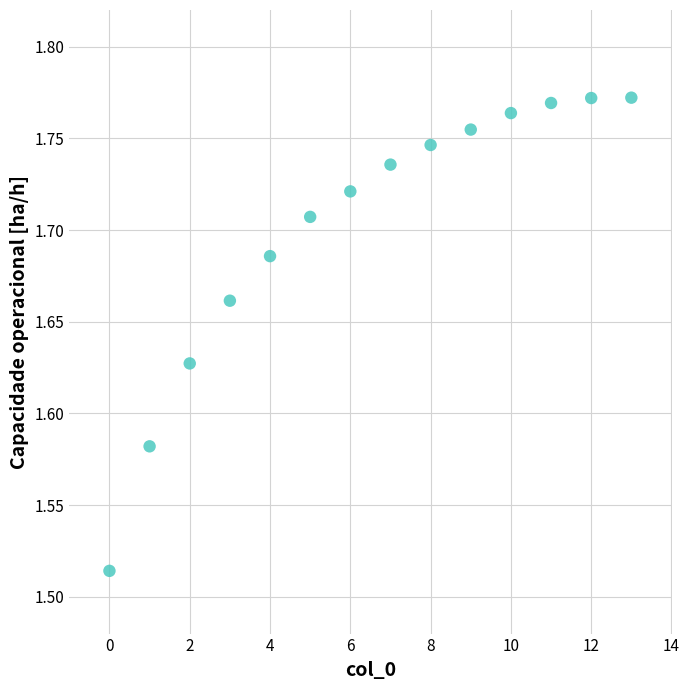

What is the range of Y values (max minus min)?

0.3